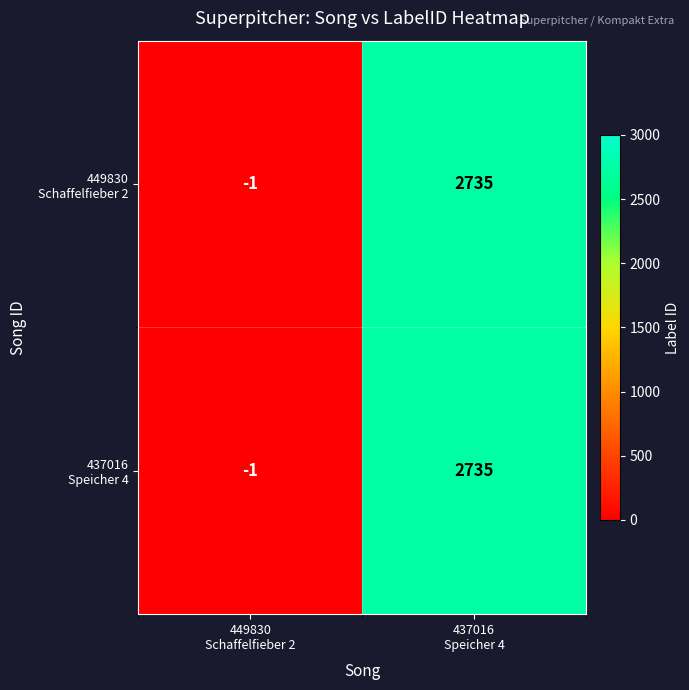

What is the greatest value displayed?

2735